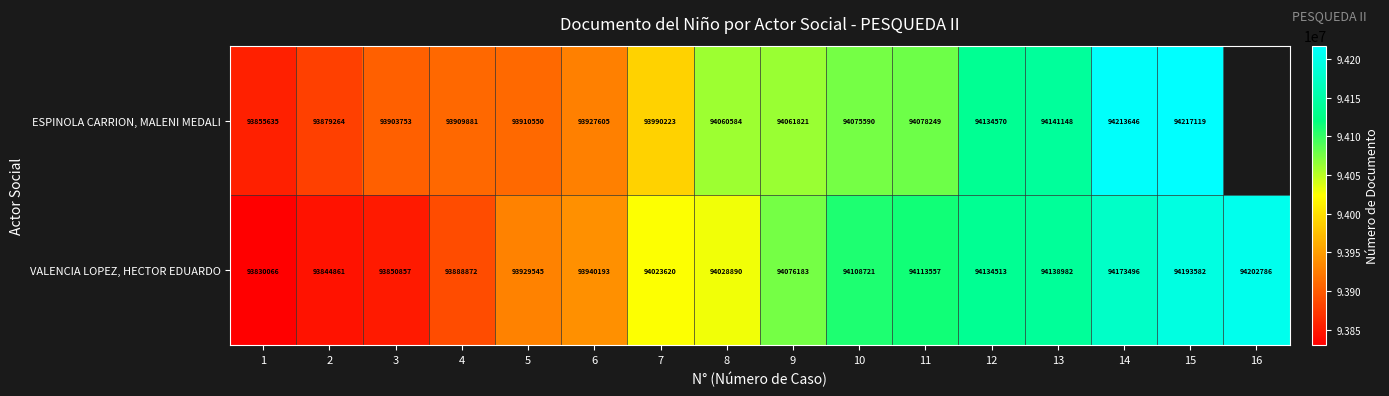

At which label is VALENCIA LOPEZ, HECTOR EDUARDO closest to 94016426?

7